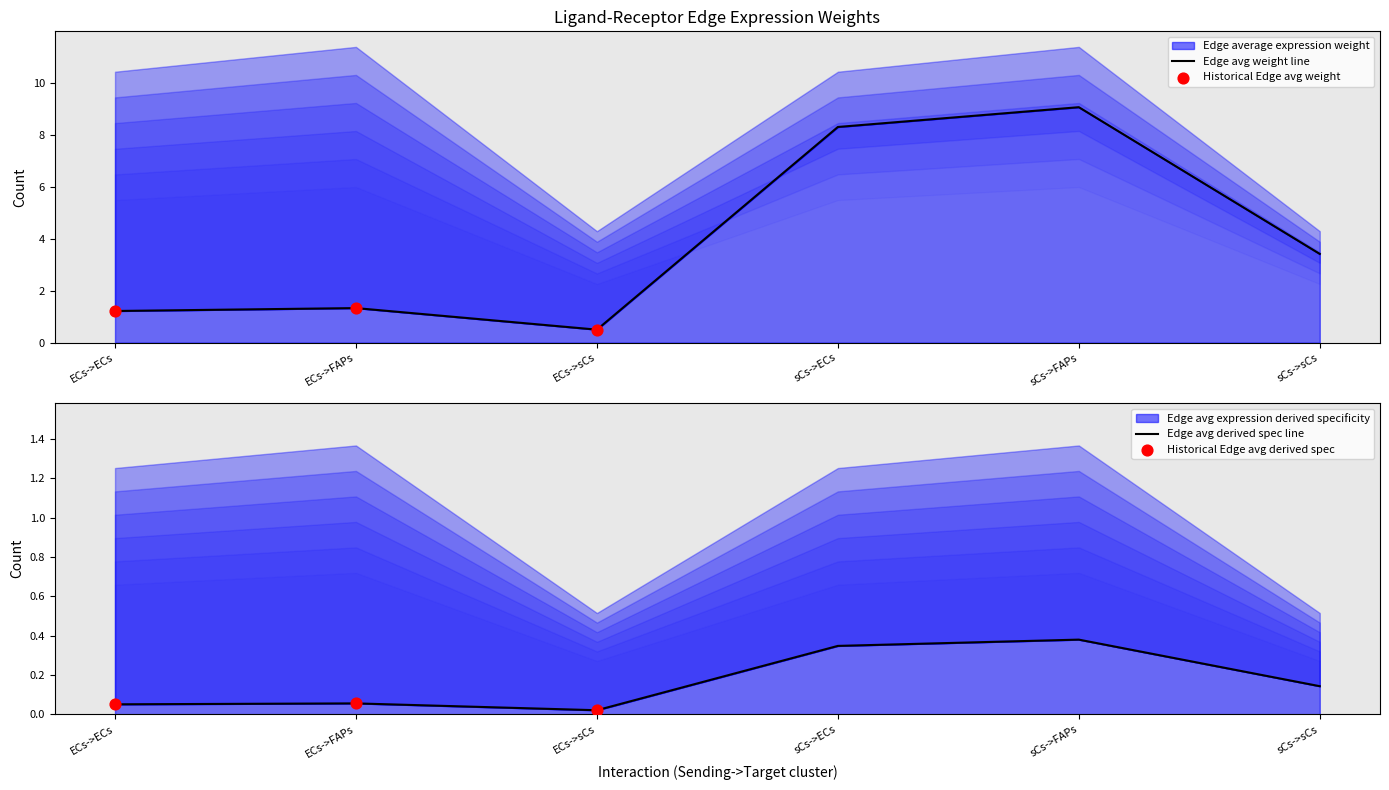

Which series contains the highest Y value?

Edge average expression weight